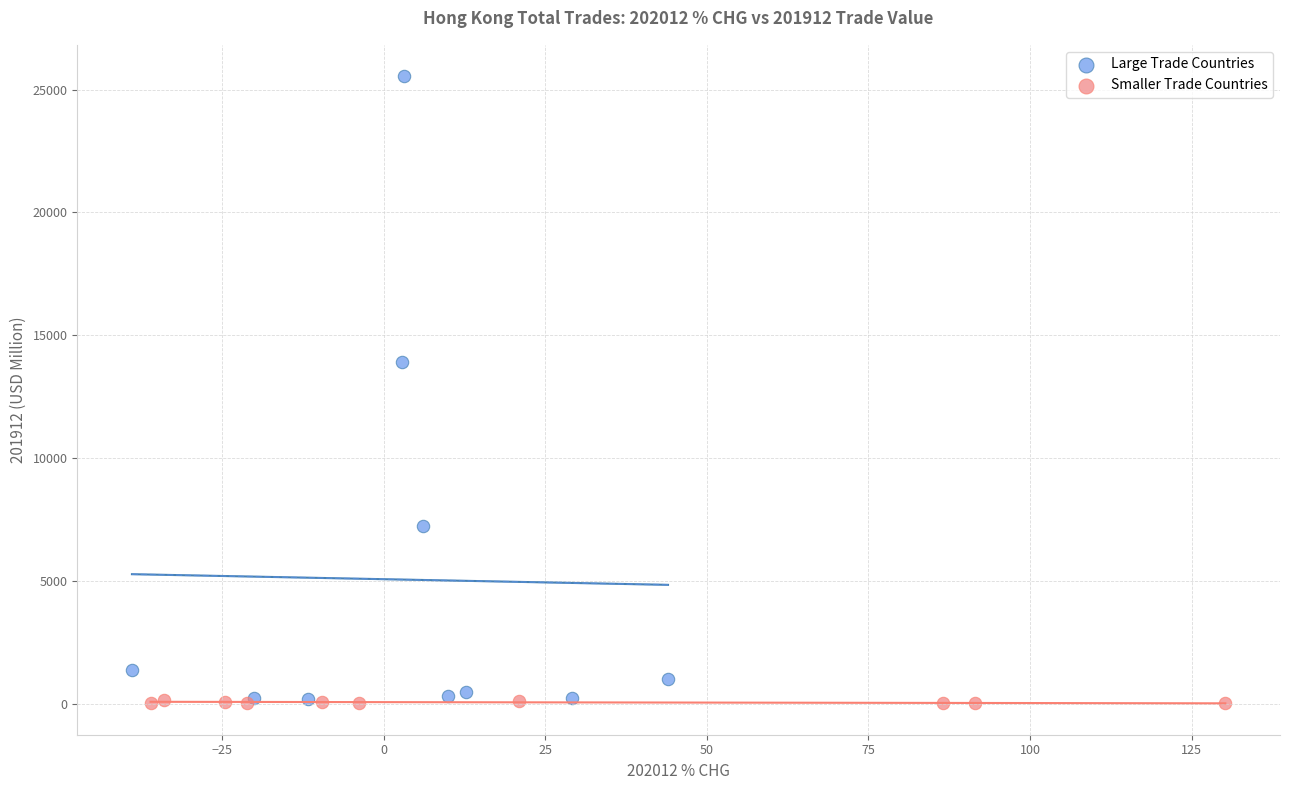

Which series has the largest Y range (max minus min)?

Large Trade Countries